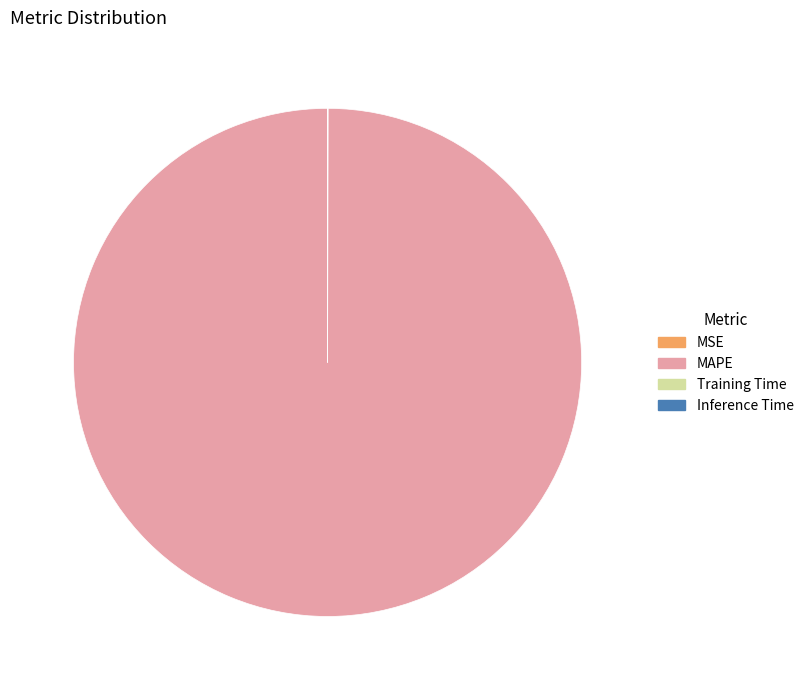

Is it true that MAPE is 86% of the pie?

False